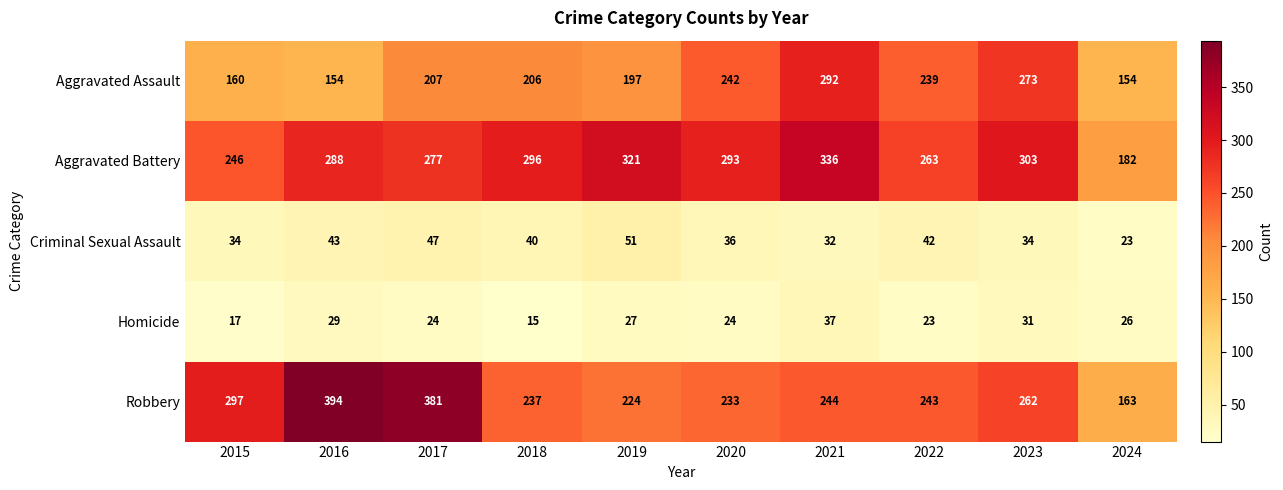

At which label does Homicide reach its minimum?

2018